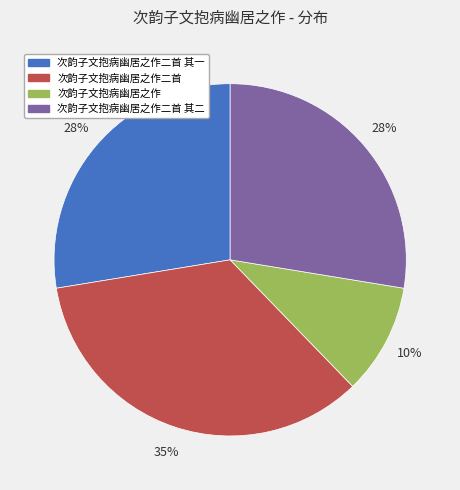

Do 次韵子文抱病幽居之作二首 其二 and 次韵子文抱病幽居之作 together represent more than half of the pie?

No